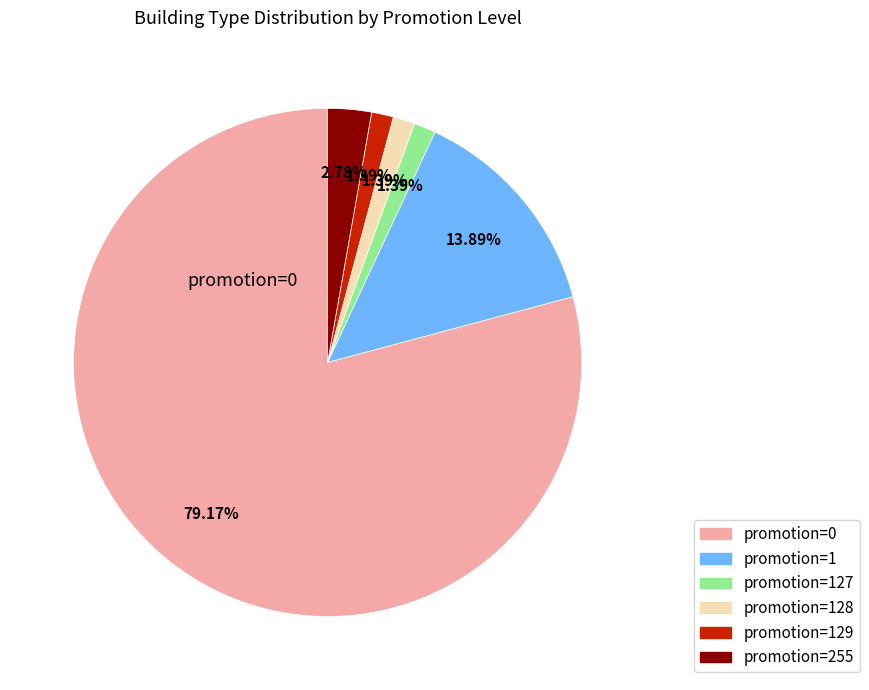

To the nearest percent, what is the difference between the largest and smallest slice percentages?

78%